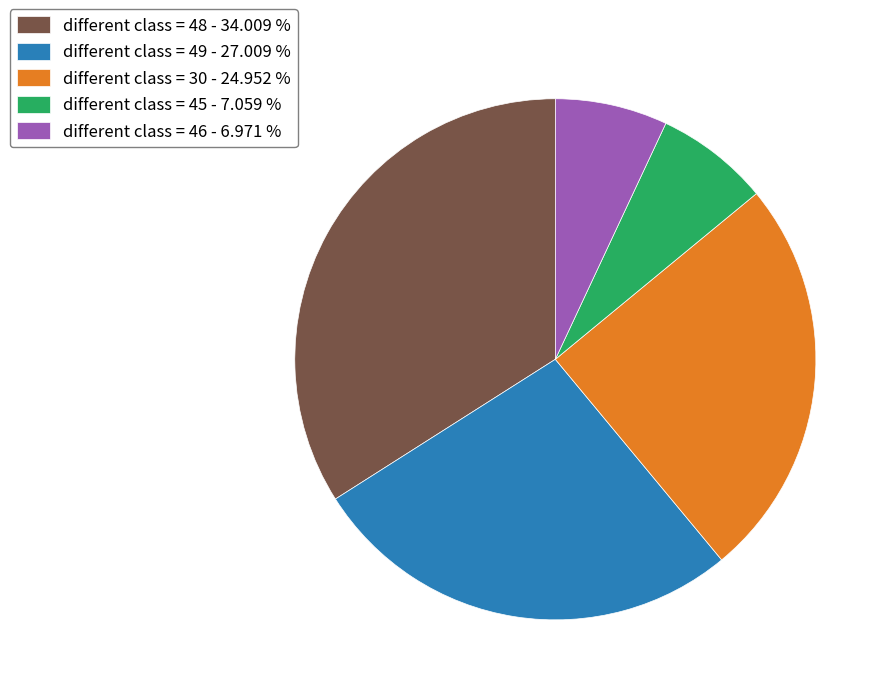

Which has a higher value, different class = 49 - 27.009 % or different class = 45 - 7.059 %?

different class = 49 - 27.009 %